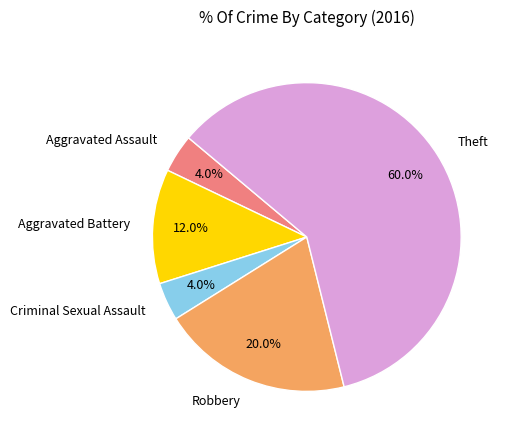

What is the total percentage of Theft and Aggravated Battery?

72.0%